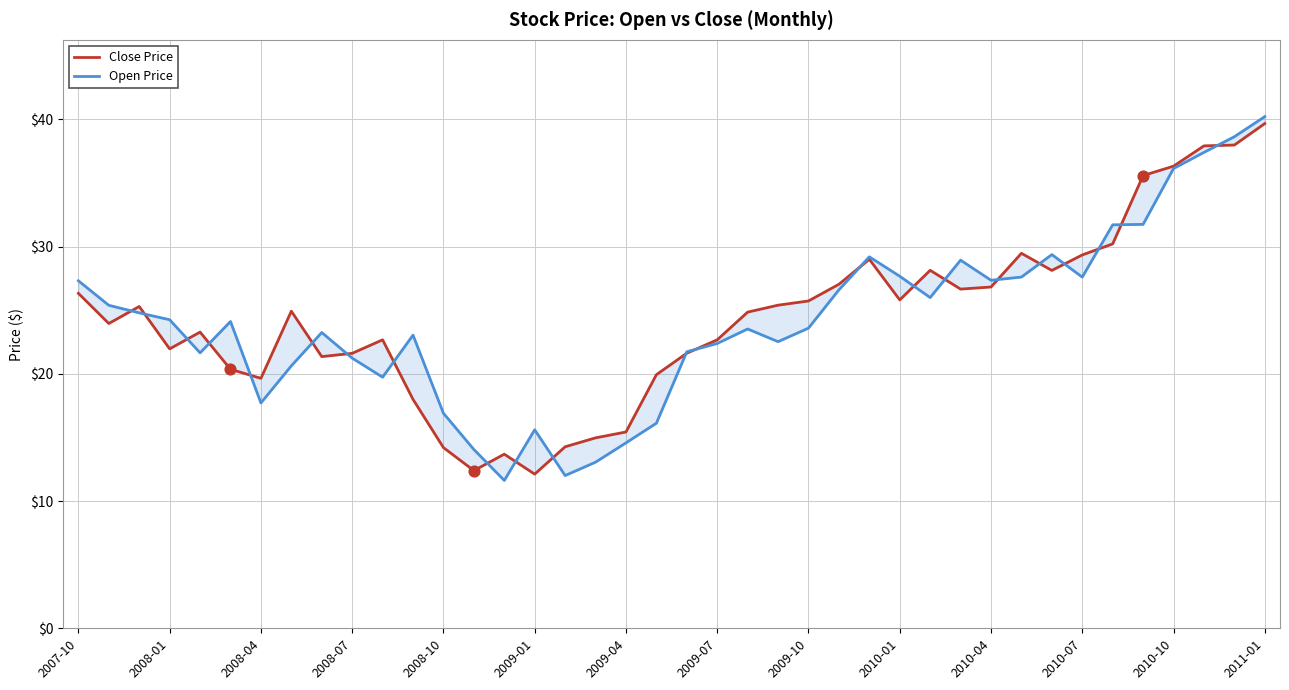

At which category is the sum across all series the highest?

2011-01